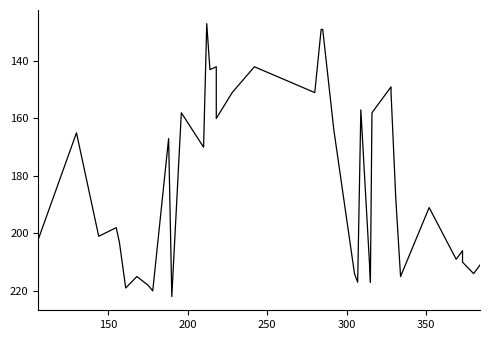

Reading left to right, list all the values displayed in this chart.

202	165	201	198	203	219	215	218	220	167	222	158	170	127	143	142	143	160	151	142	151	129	129	164	214	217	157	216	217	158	149	151	188	215	191	209	206	210	214	211